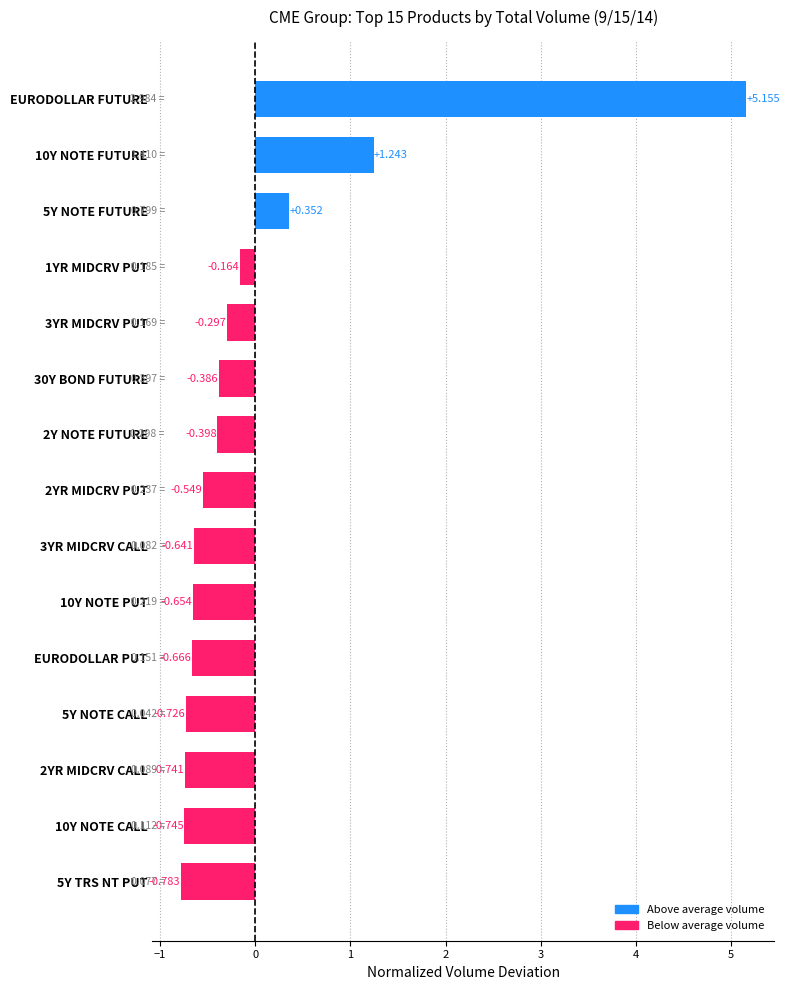

List the labels in order of value, largest first.

EURODOLLAR FUTURE, 10Y NOTE FUTURE, 5Y NOTE FUTURE, 1YR MIDCRV PUT, 3YR MIDCRV PUT, 30Y BOND FUTURE, 2Y NOTE FUTURE, 2YR MIDCRV PUT, 3YR MIDCRV CALL, 10Y NOTE PUT, EURODOLLAR PUT, 5Y NOTE CALL, 2YR MIDCRV CALL, 10Y NOTE CALL, 5Y TRS NT PUT